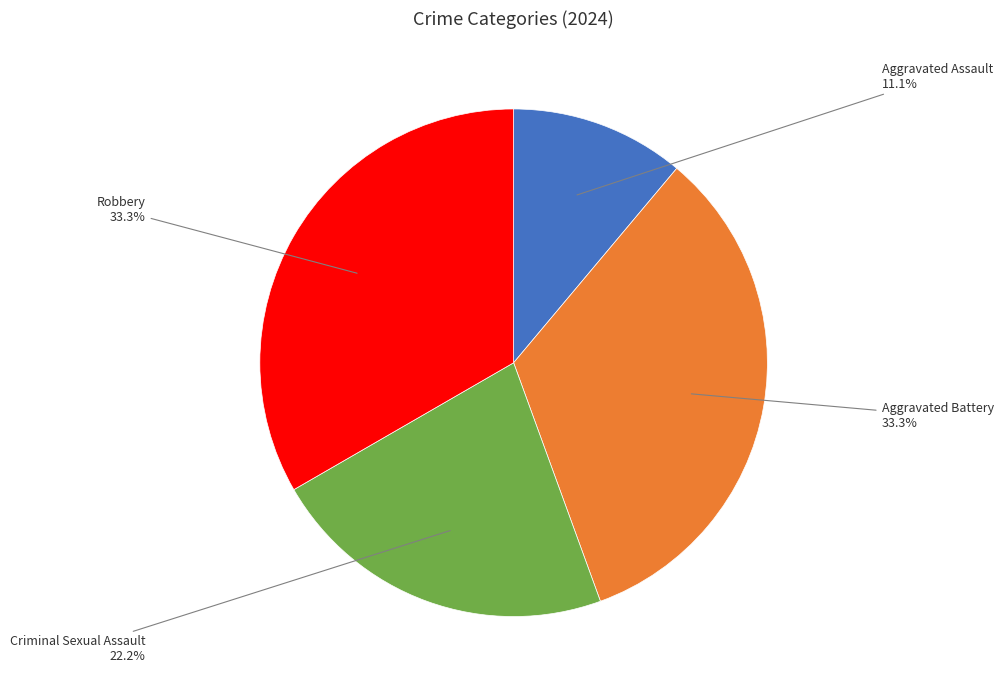

What percentage is the Criminal Sexual Assault slice, to the nearest percent?

22%